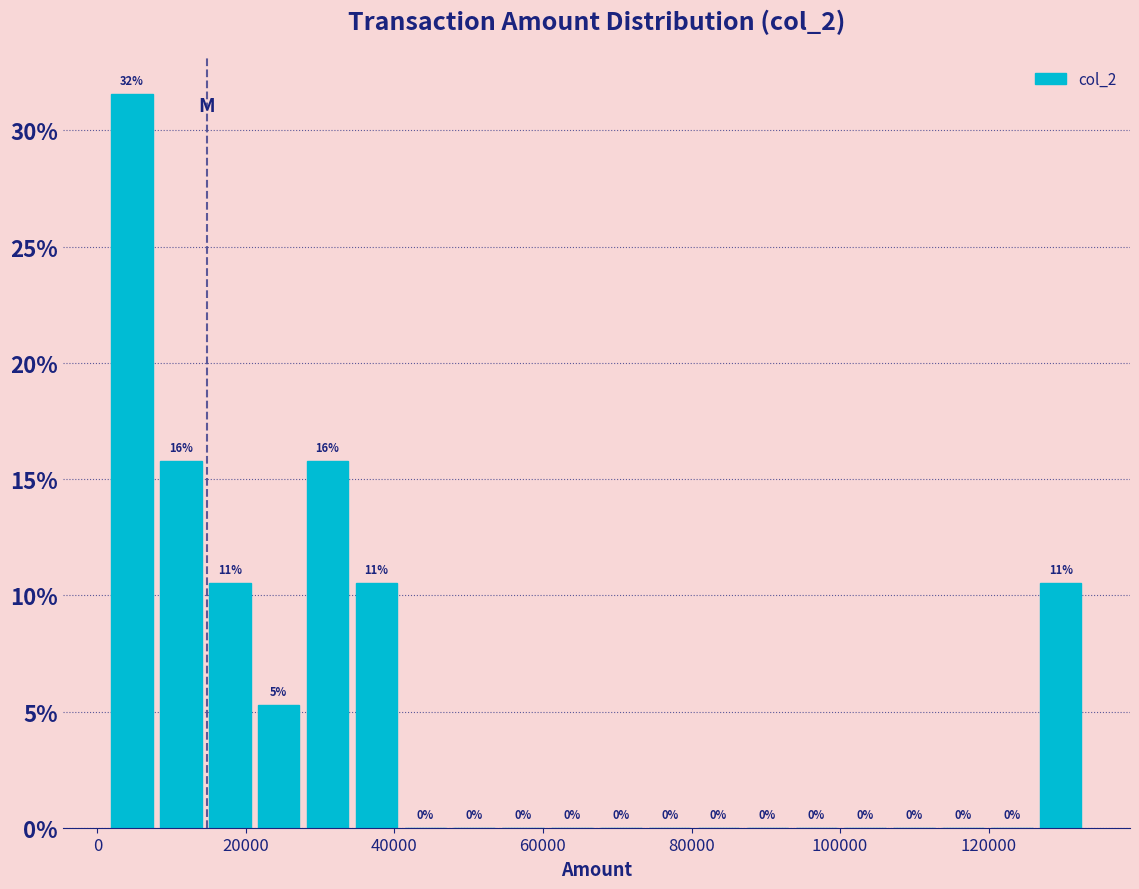

Read against the x-axis, roughly where is the centre of the tallest bar?

4000